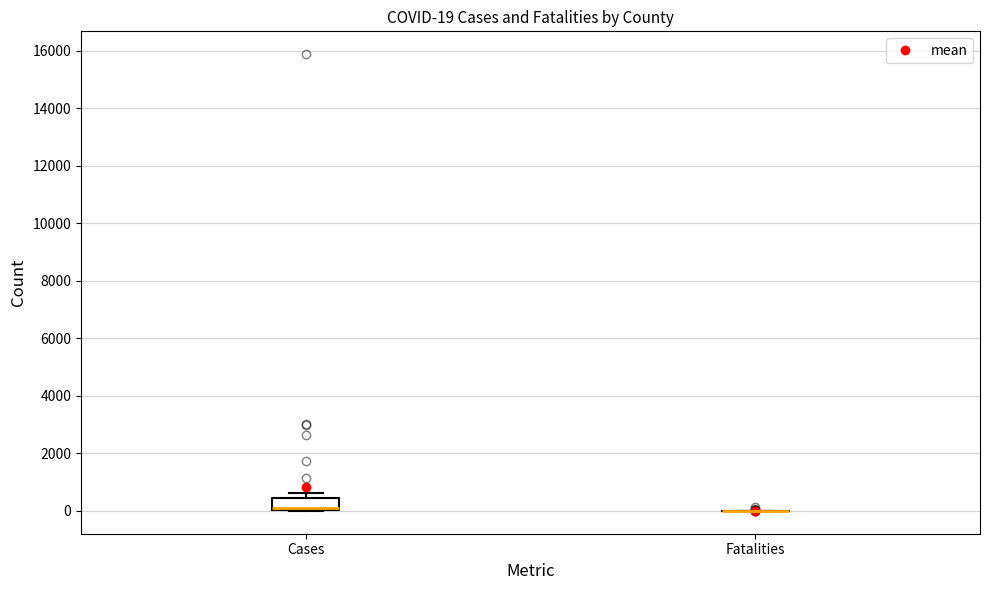

Which box is the tallest, from its lower edge to its upper edge?

Cases